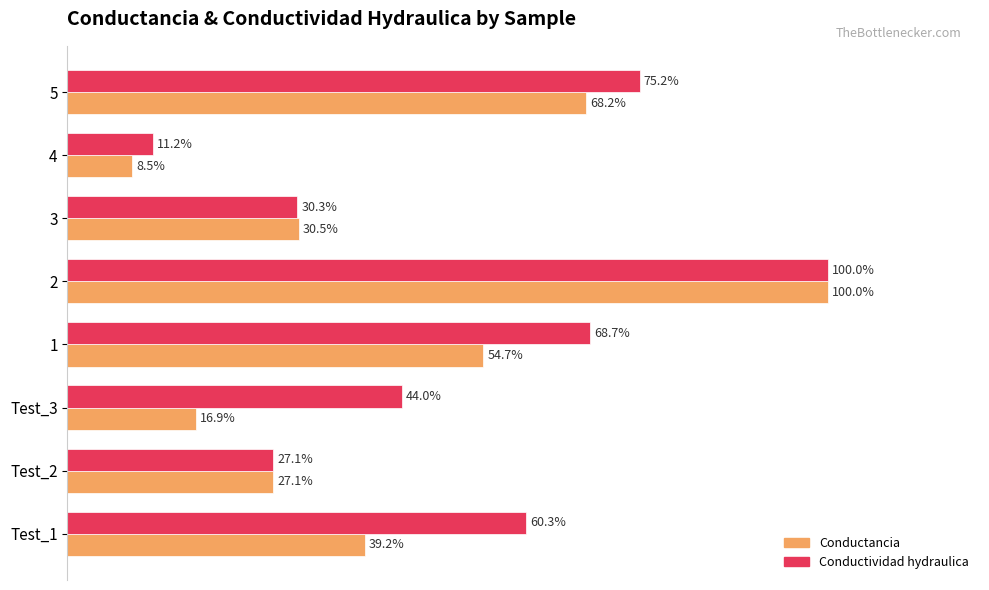

At which label is Conductividad hydraulica closest to 55?

Test_1